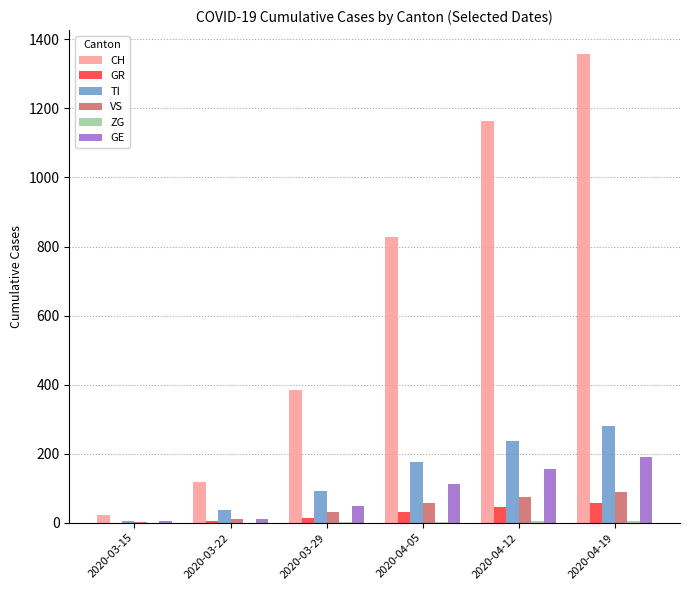

What is the highest value of the GR series?

58